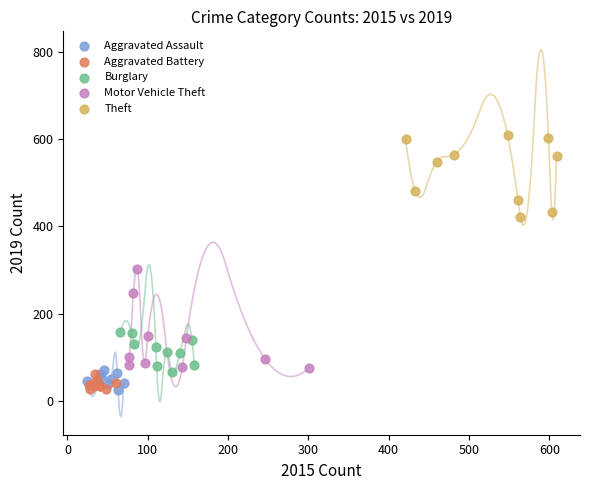

Which series contains the highest Y value?

Theft